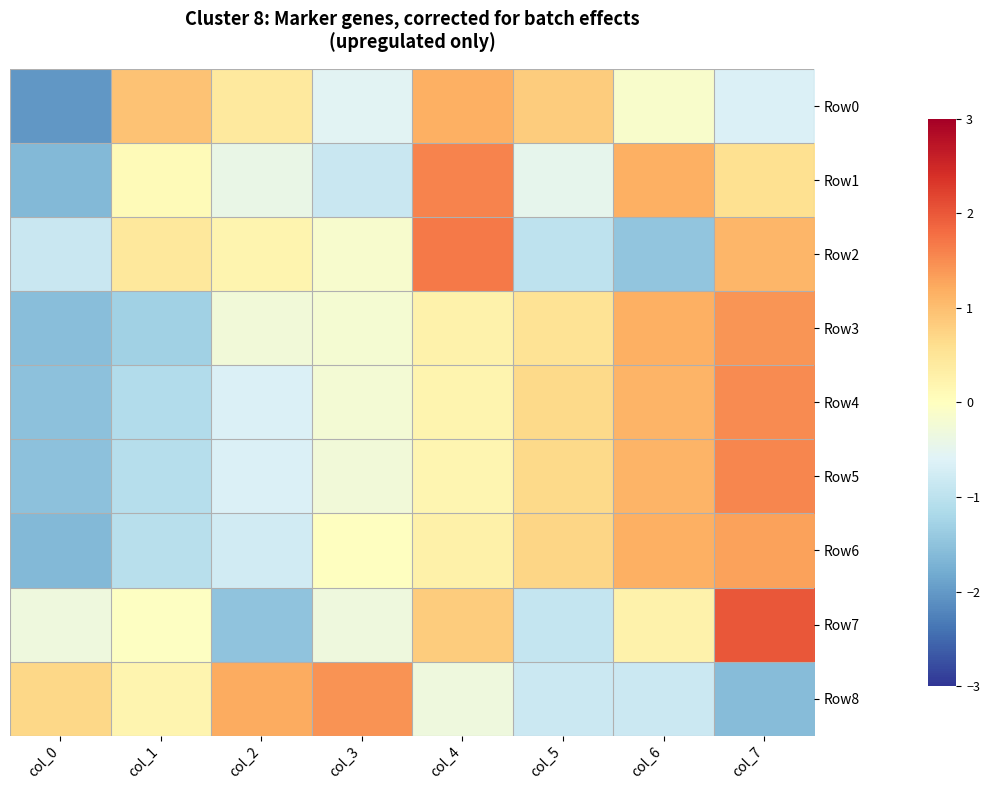

At which category is the sum across all series the highest?

col_7